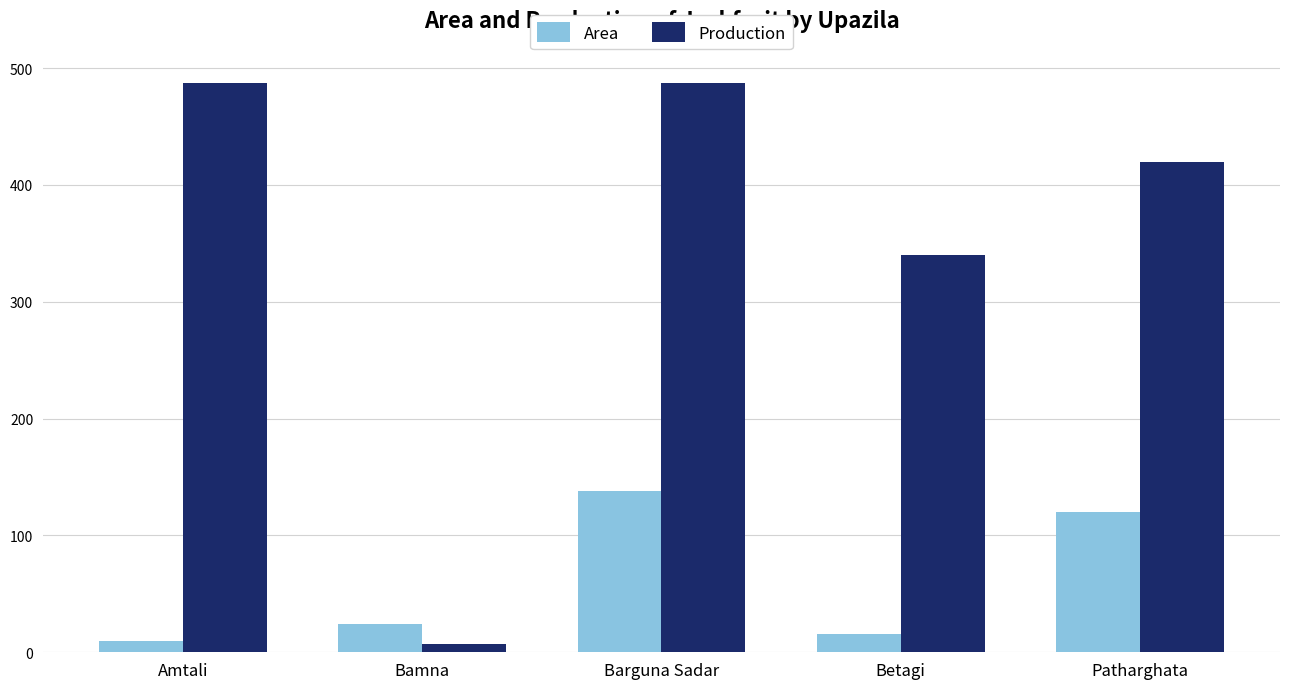

Which category has the lowest value in the Production series?

Bamna